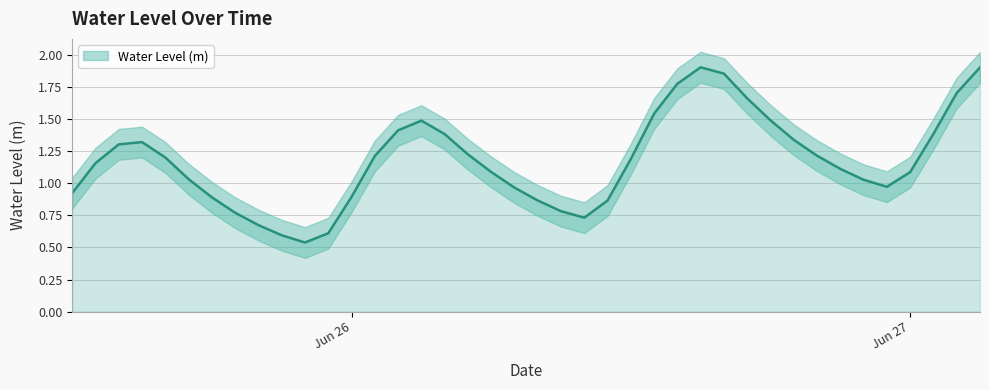

Where does the data first go above 1?

2024-06-25 13:00:00